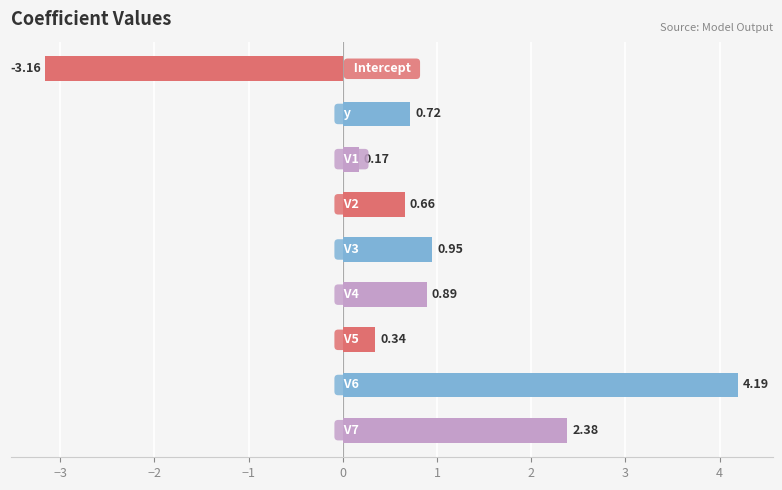

What is the average value?

0.8